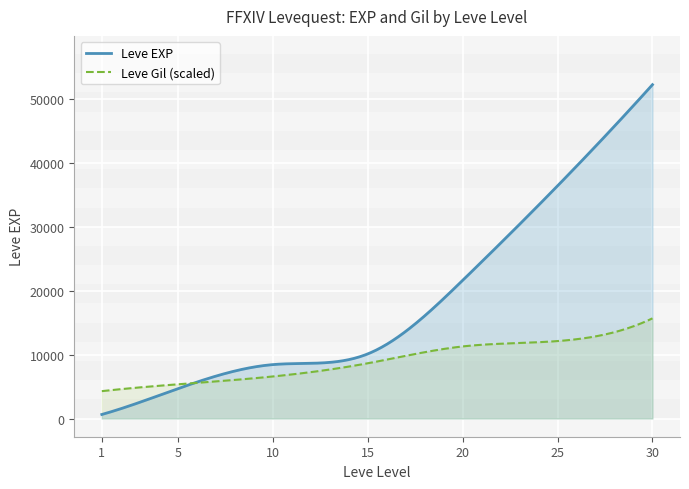

Which series has the largest total across all categories?

Leve EXP